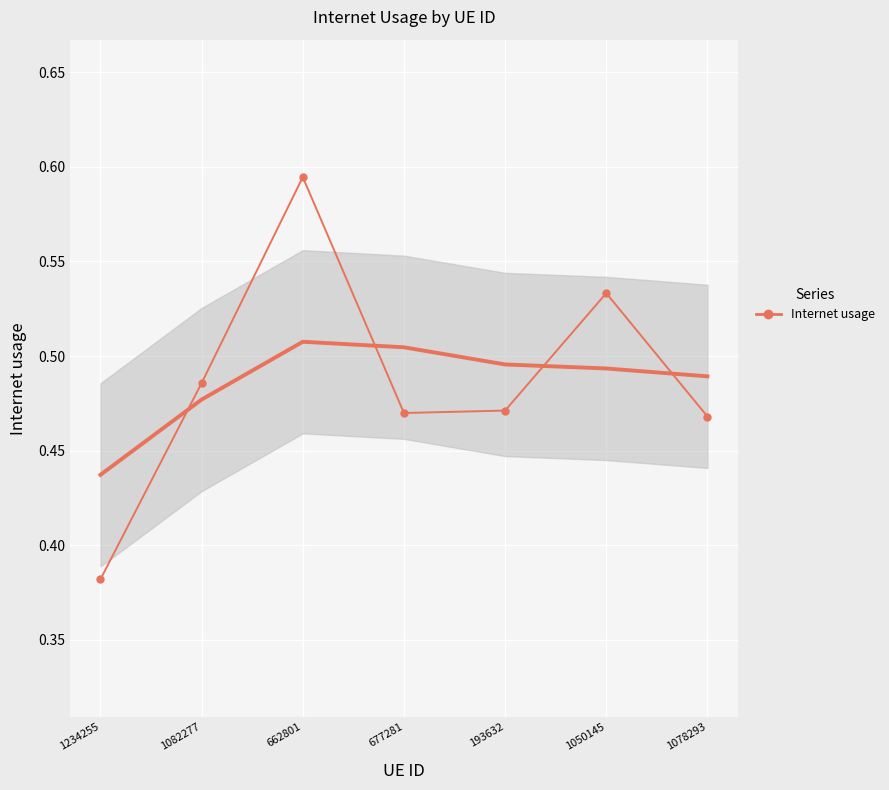

What position from the right is 1078293?

1